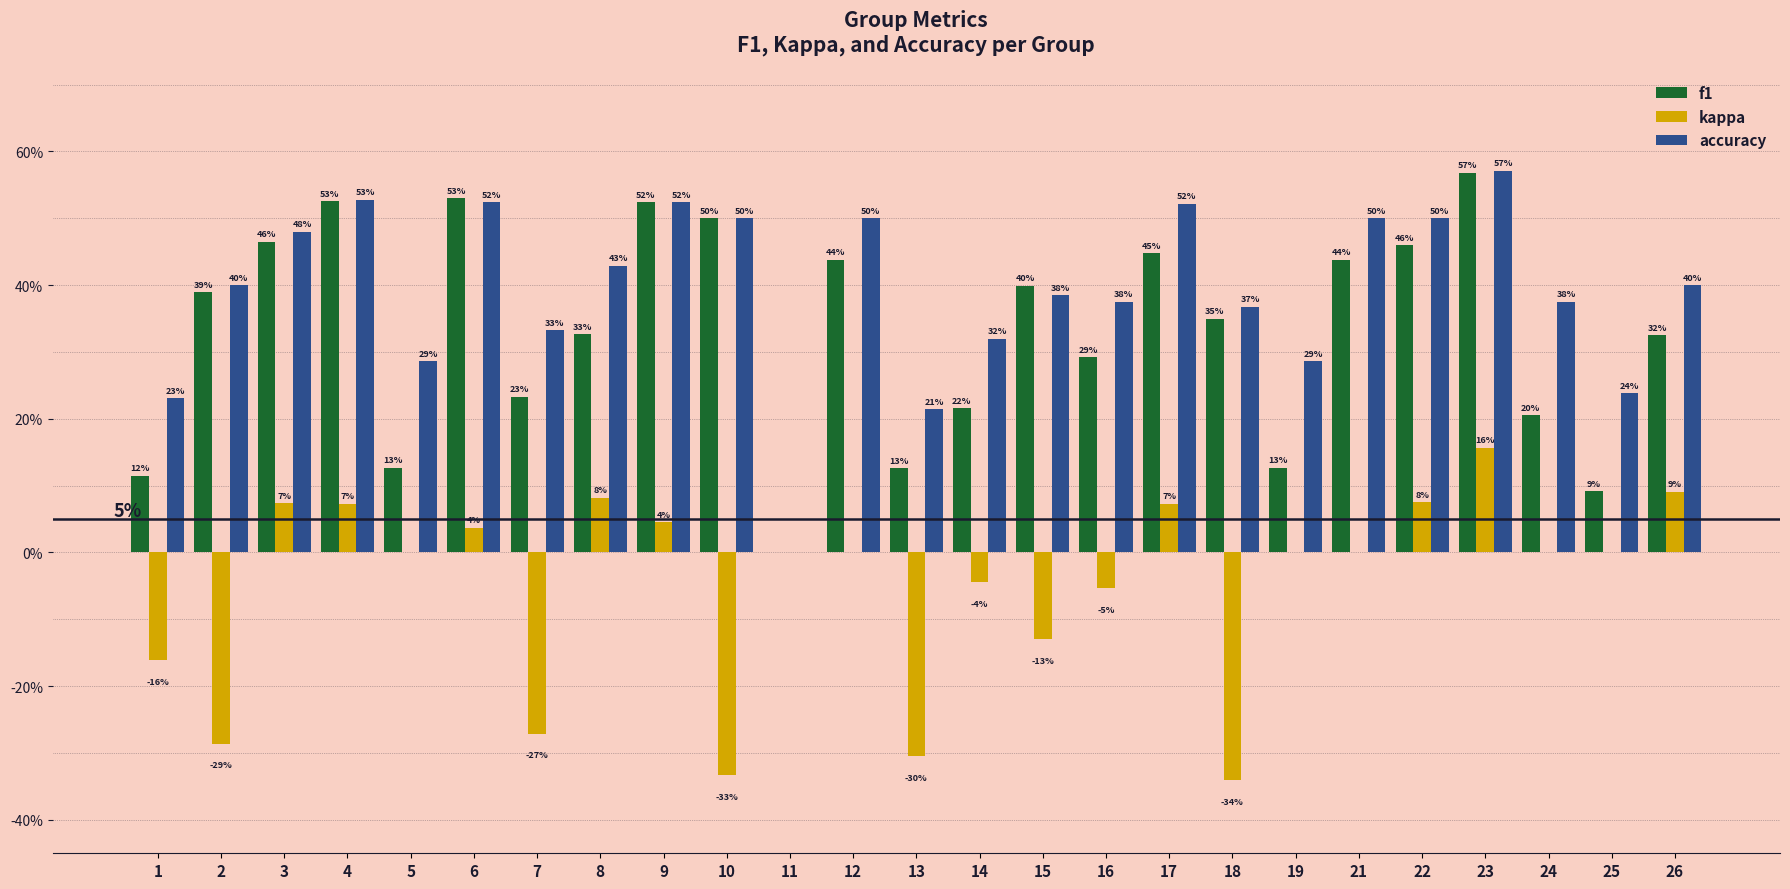

Are the bars grouped side by side (vs. stacked)?

Yes